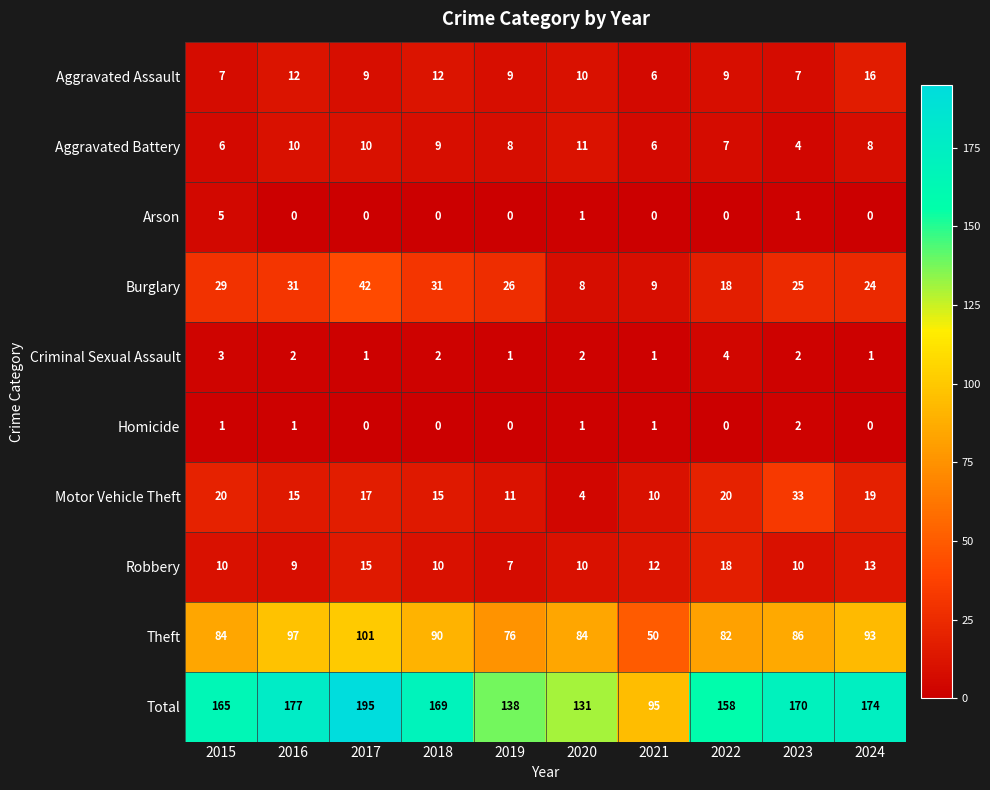

Between 2017 and 2019, which series saw the biggest shift?

Total